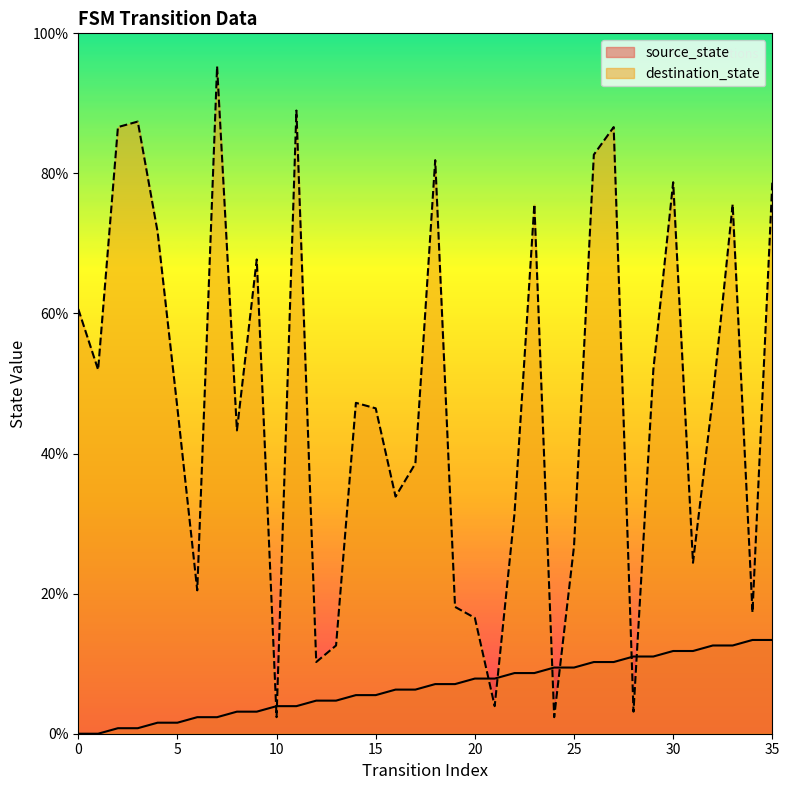

Reading left to right, transcribe all the data shown in this chart.

source_state: 0.0	0.0	0.8	0.8	1.6	1.6	2.4	2.4	3.1	3.1	3.9	3.9	4.7	4.7	5.5	5.5	6.3	6.3	7.1	7.1	7.9	7.9	8.7	8.7	9.4	9.4	10.2	10.2	11.0	11.0	11.8	11.8	12.6	12.6	13.4	13.4
destination_state: 60.6	52.0	86.6	87.4	71.7	46.5	20.5	95.3	43.3	67.7	2.4	89.0	10.2	12.6	47.2	46.5	33.9	38.6	81.9	18.1	16.5	3.9	31.5	75.6	2.4	26.8	82.7	86.6	3.1	52.0	78.7	24.4	48.0	75.6	17.3	78.7